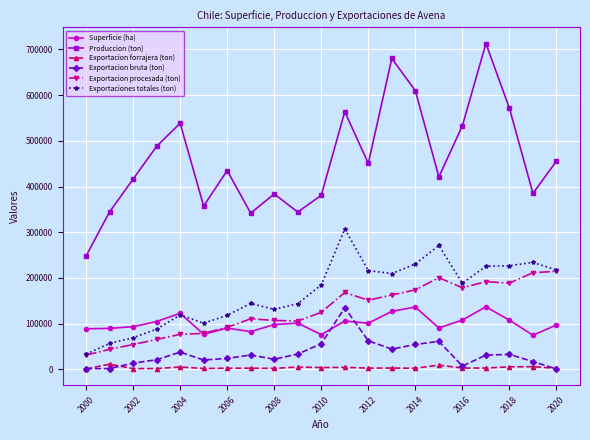

Which series has the largest total across all categories?

Produccion (ton)